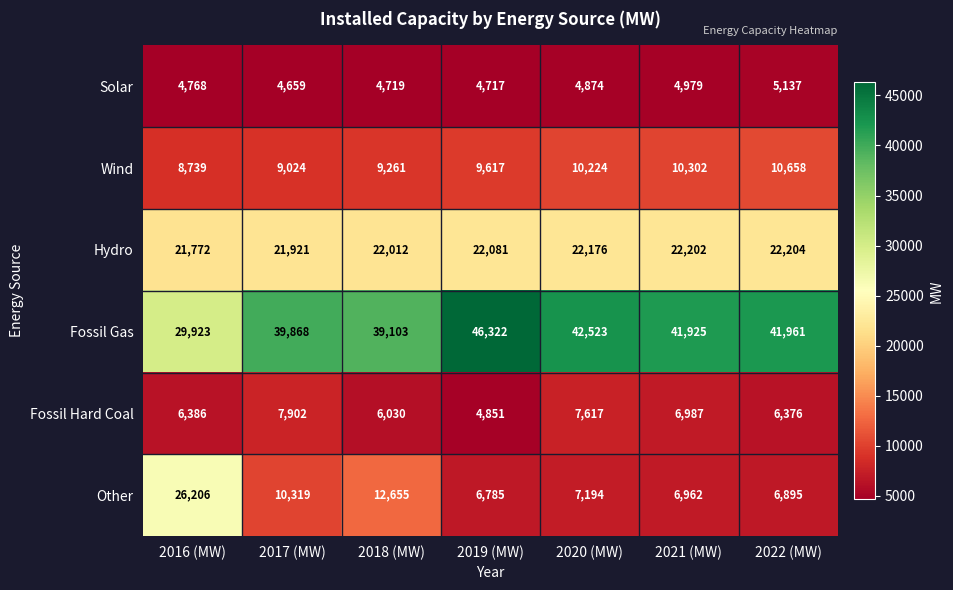

Where does the Fossil Gas series first go above 41925?

2019 (MW)